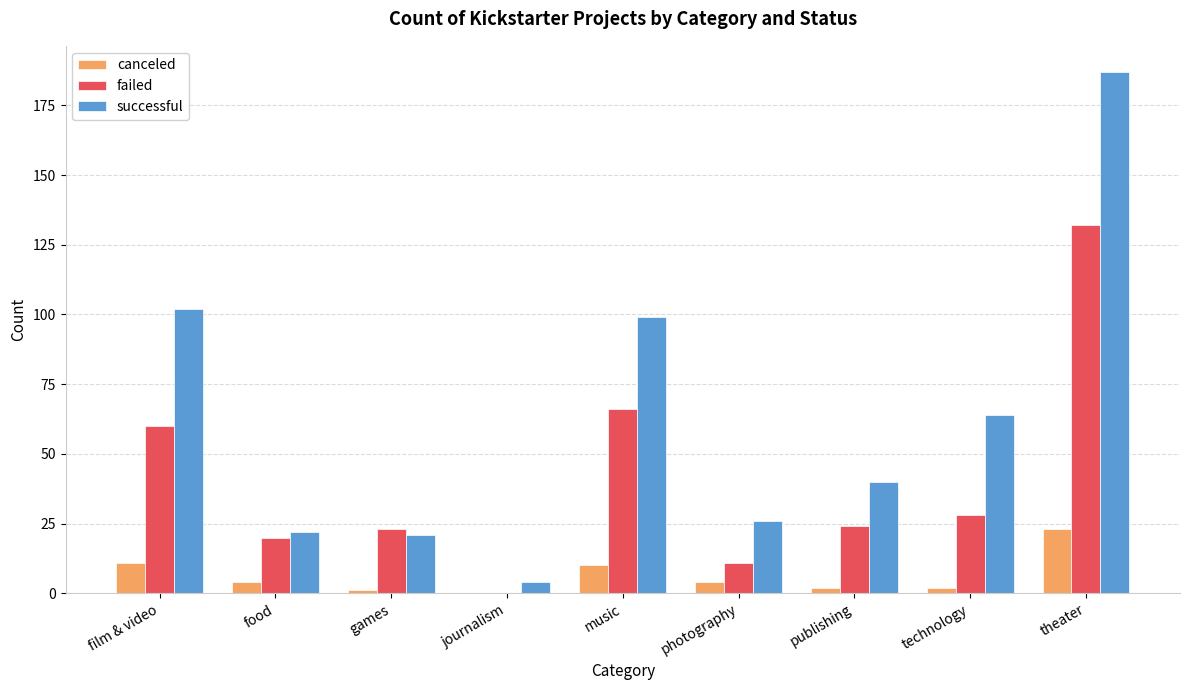

What is the spread (max minus min) of values at games?

22